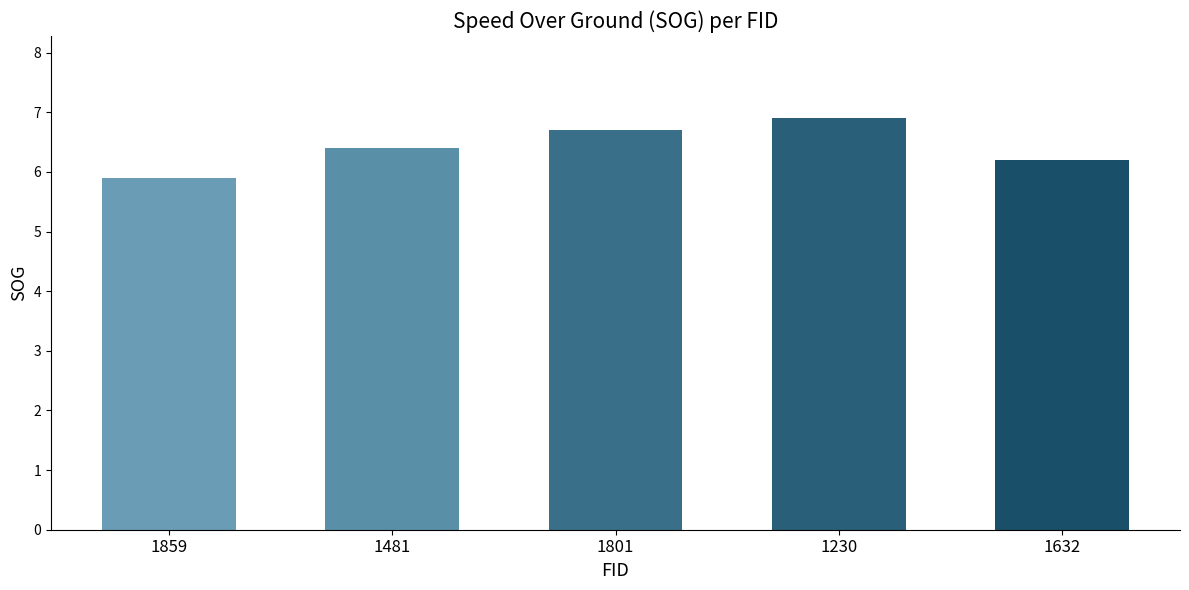

What value does the data have at 1481?

6.4